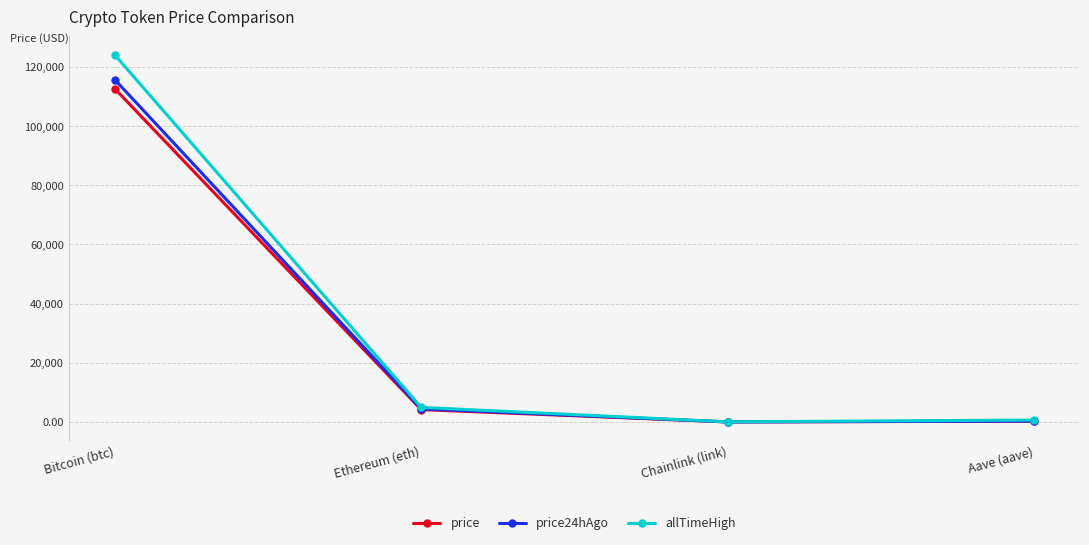

What is the label of the 3rd point from the right?

Ethereum (eth)